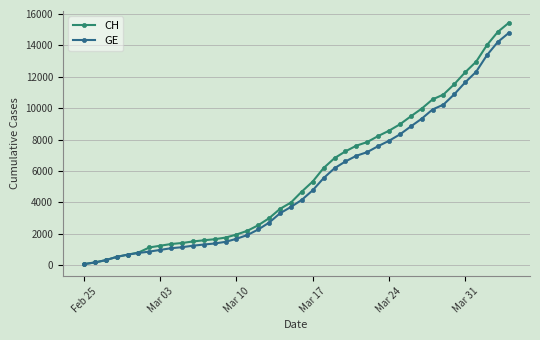

What is the greatest value displayed?

15433